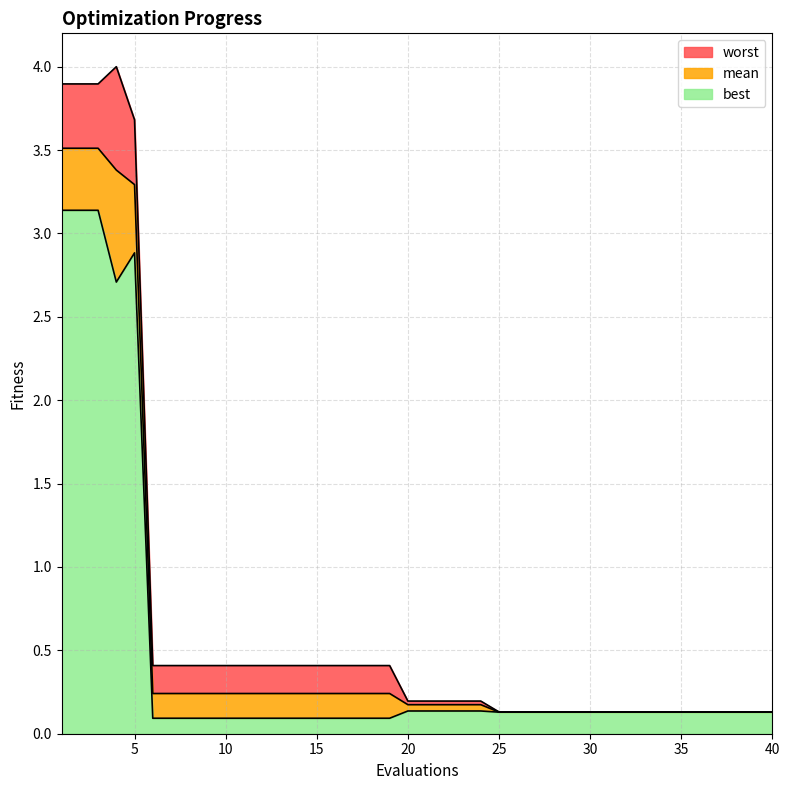

At which label does mean reach its peak?

1